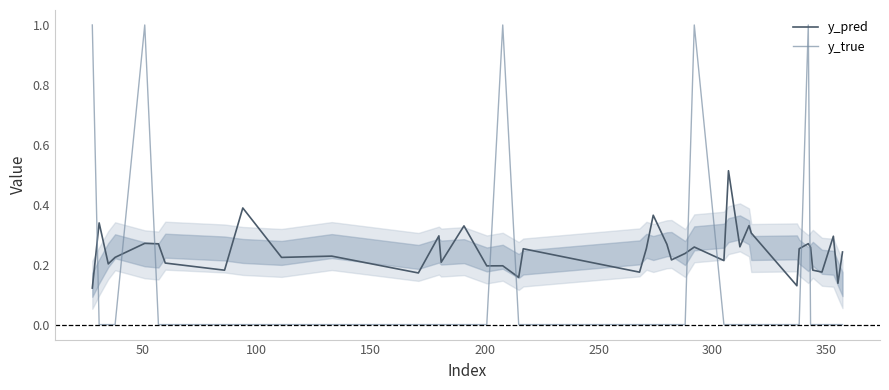

How many intersections are there between y_pred and y_true?

9